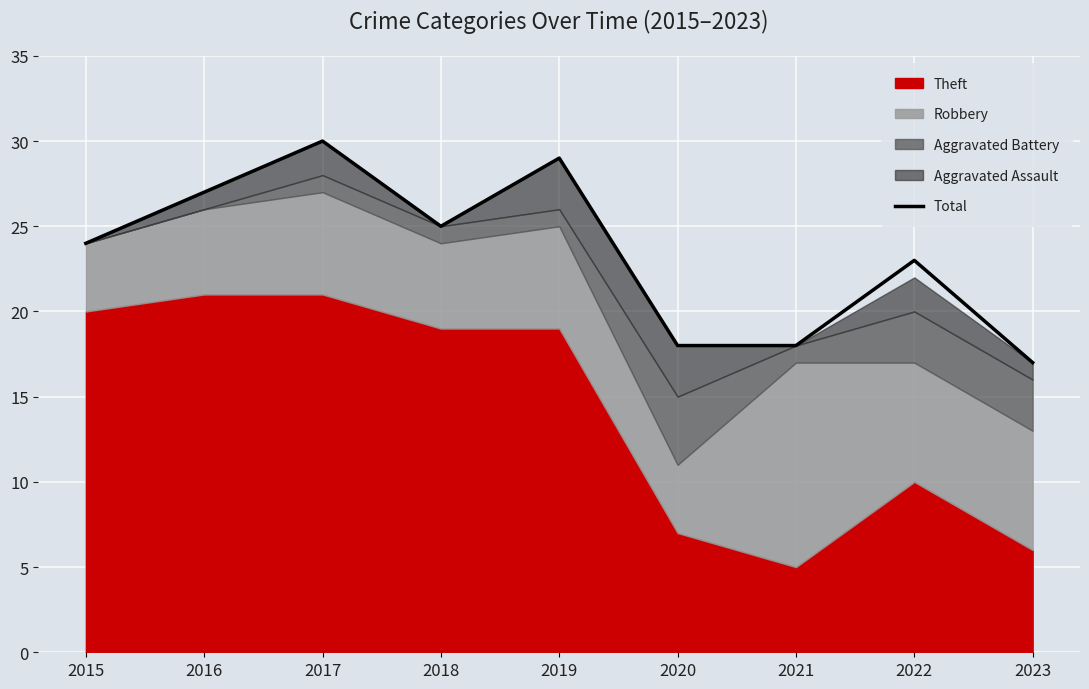

Which has a higher value, 2022 or 2021?

2022